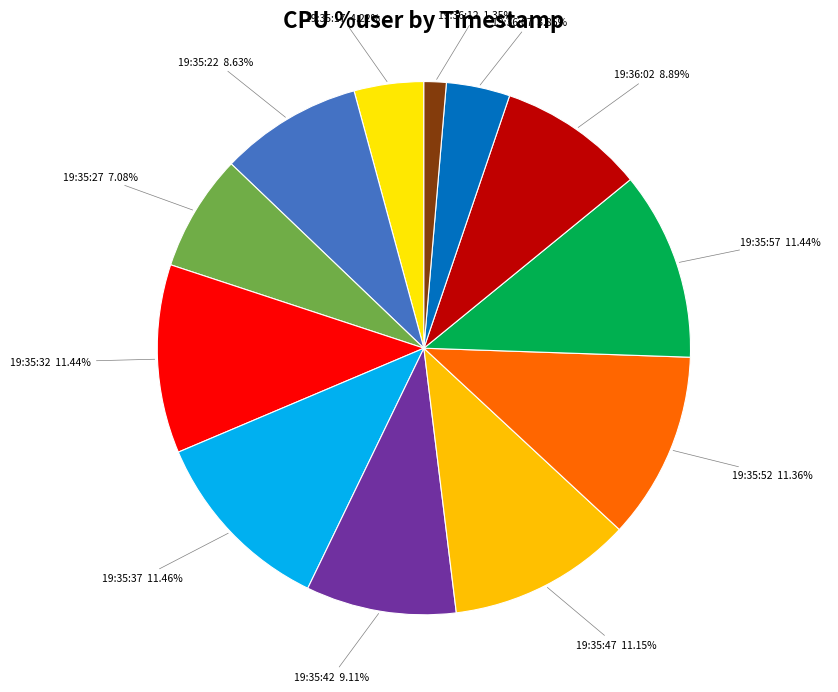

Which slice is the smallest?

19:36:12